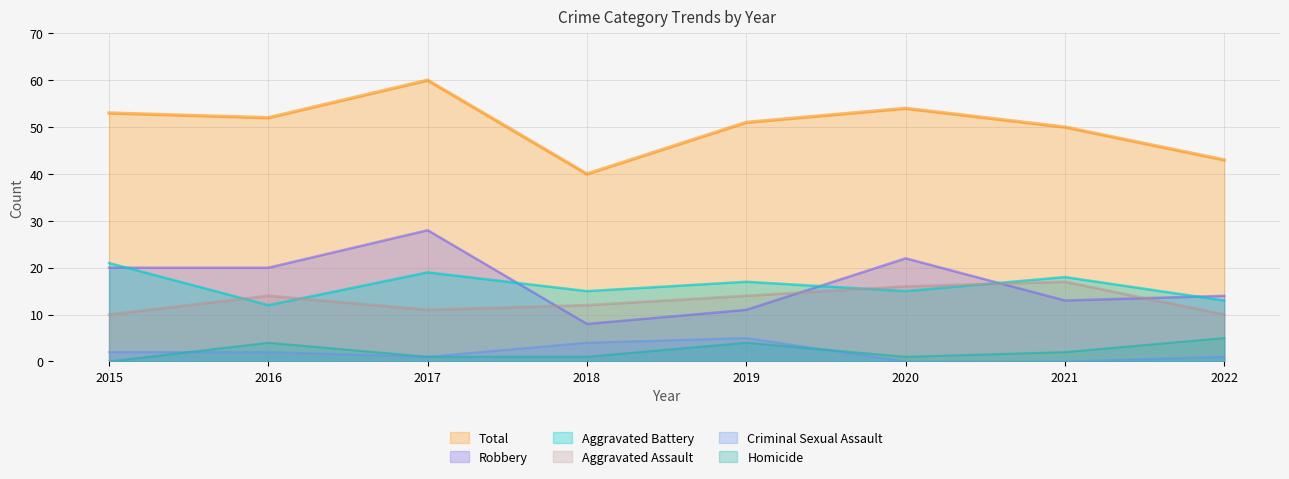

Which series has the largest total across all categories?

Total